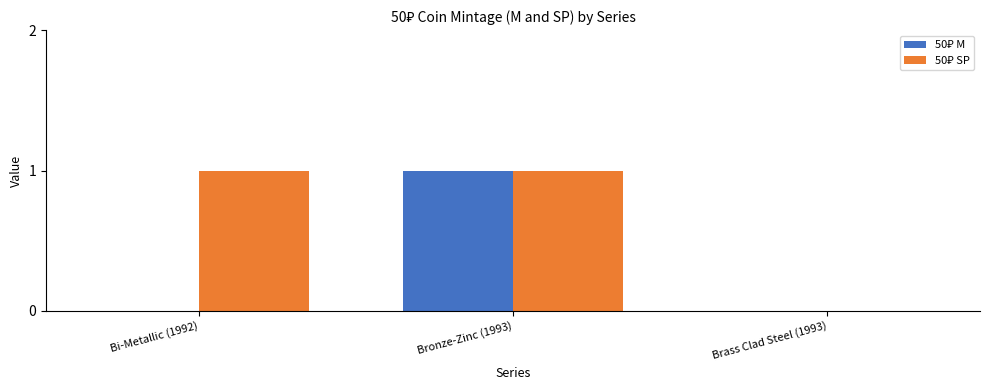

At which category is the sum across all series the highest?

Bronze-Zinc (1993)